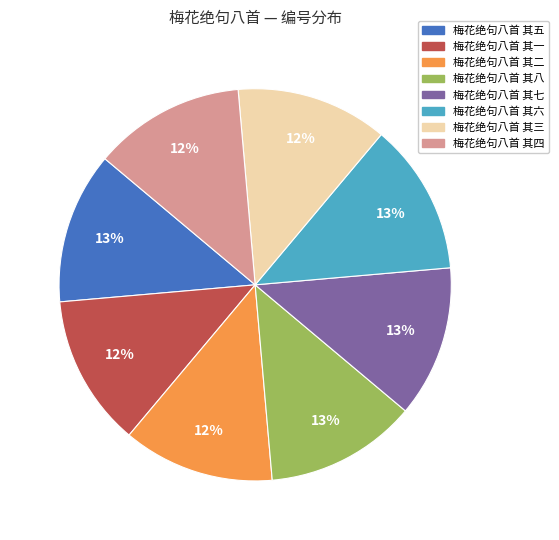

Do 梅花绝句八首 其五 and 梅花绝句八首 其四 together represent more than half of the pie?

No